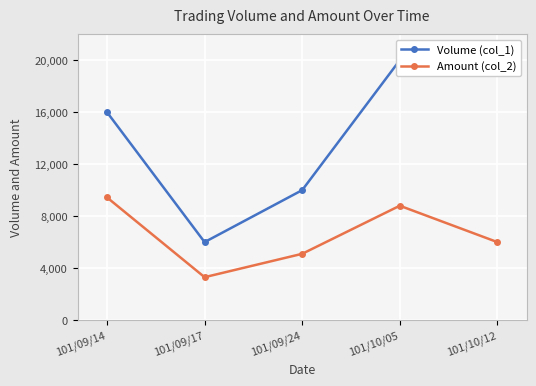

Count the Amount (col_2) values in the range 5100 to 8800.

3